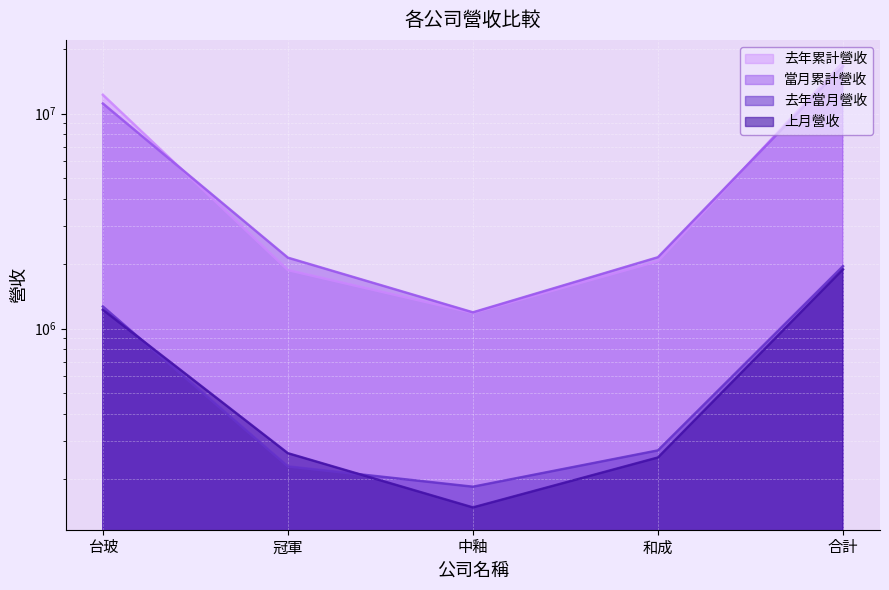

Rank the series by their maximum value, from lowest to highest.

上月營收, 去年當月營收, 當月累計營收, 去年累計營收